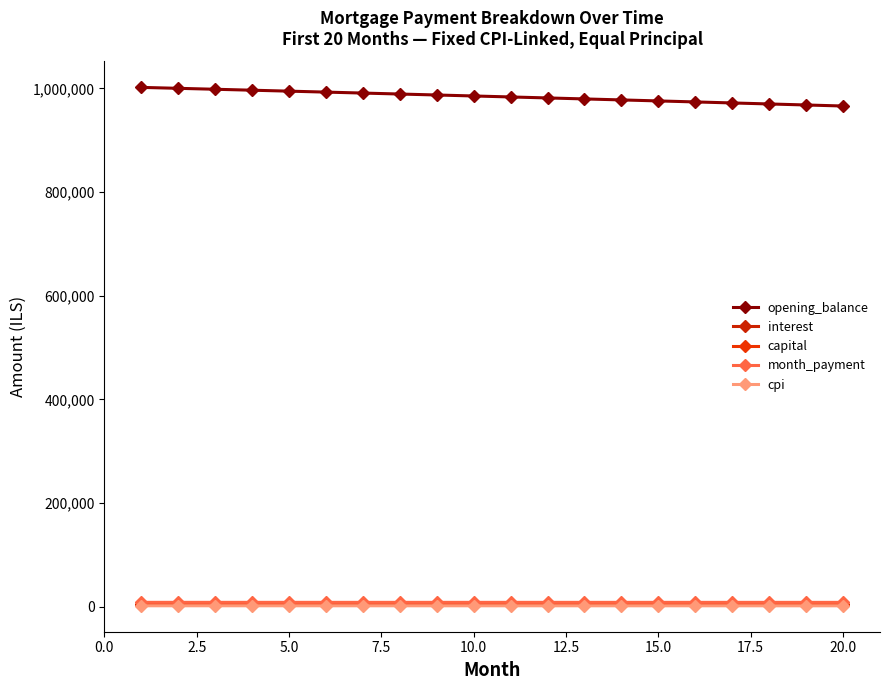

What are all the series names shown in the legend?

opening_balance, interest, capital, month_payment, cpi